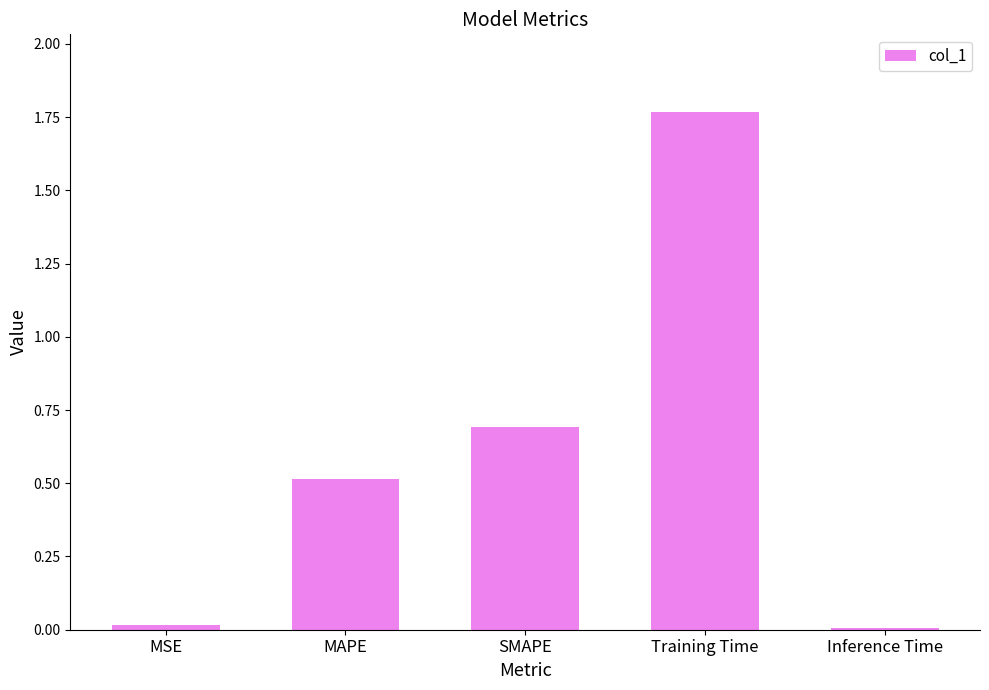

How many categories are shown in the chart?

5